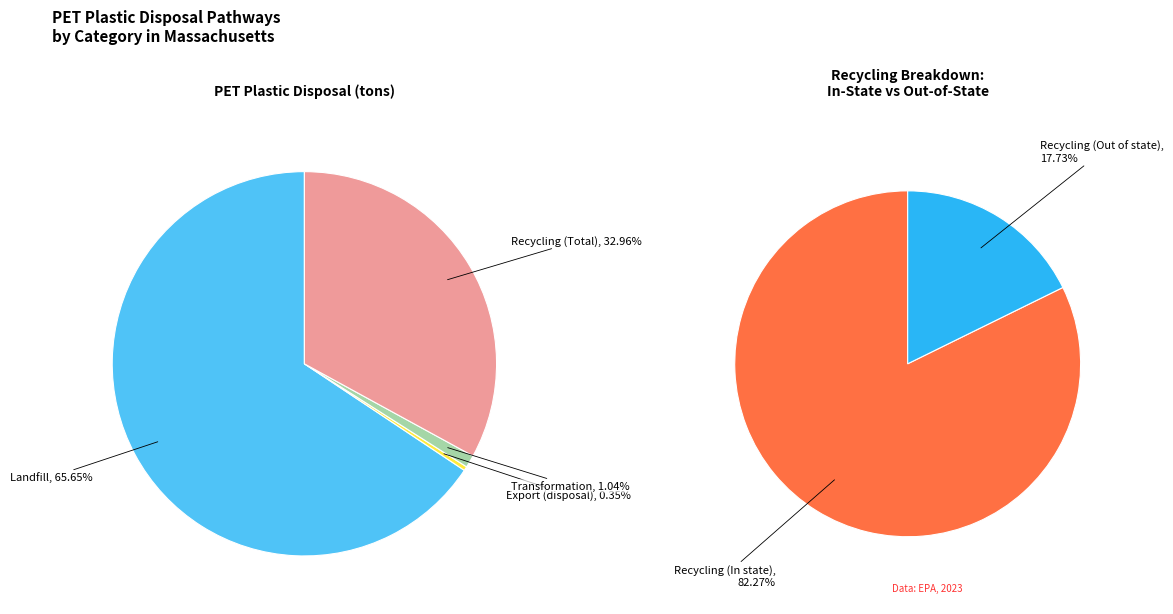

Rank the categories by value from lowest to highest.

Export (disposal), Transformation, Recycling (Total), Landfill